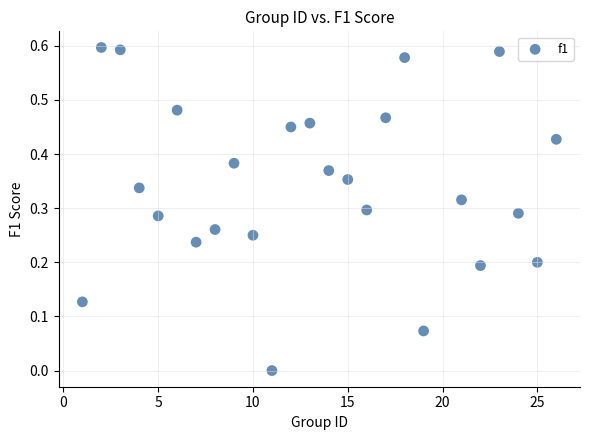

What is the range of X values (max minus min)?

25.0